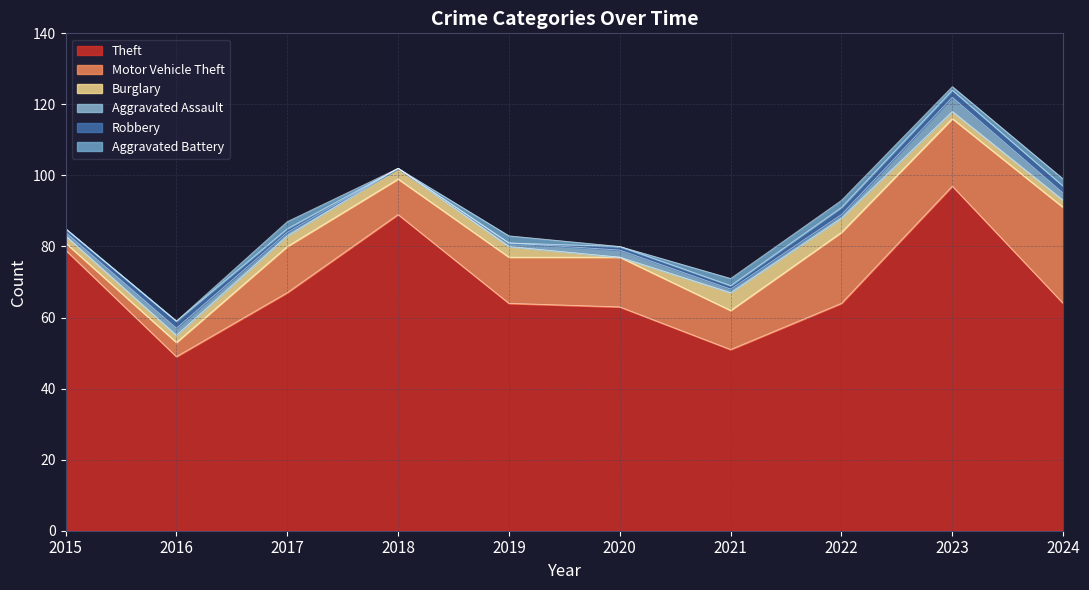

How many data points in Burglary are less than 3?

5